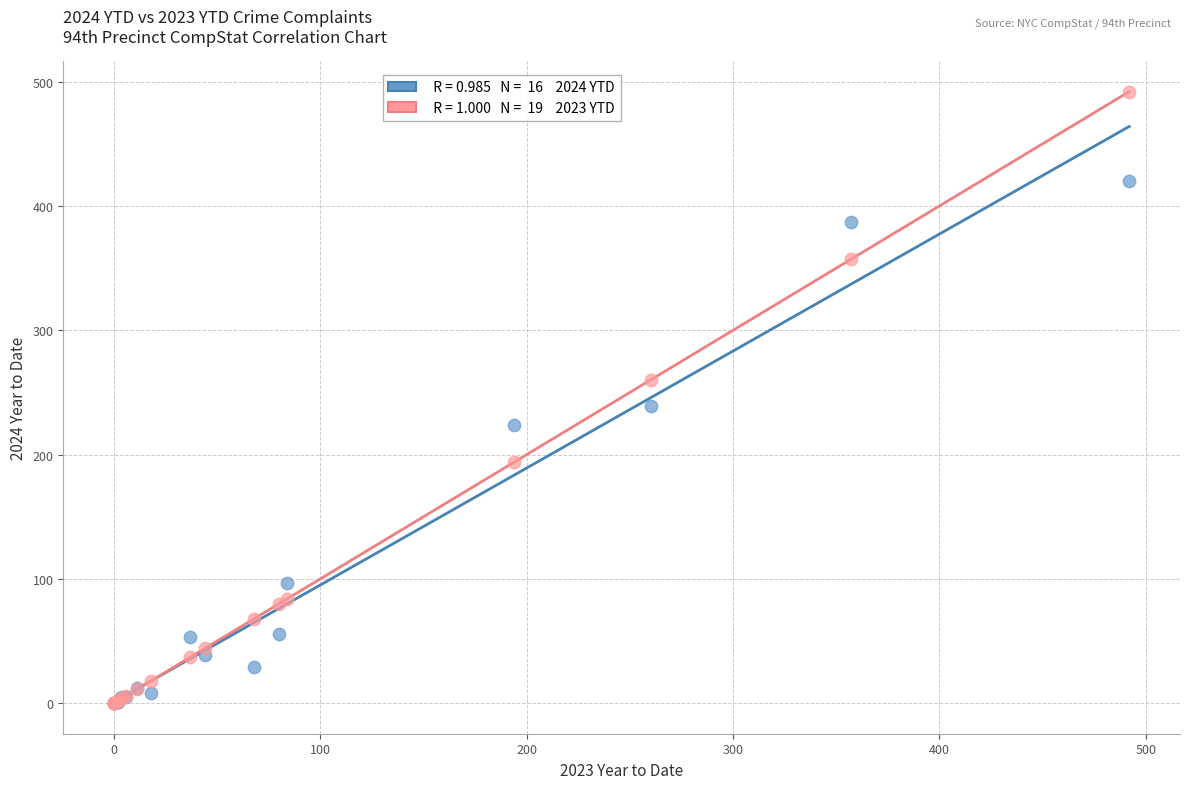

Across all series, what Y value is closest to 246?

239